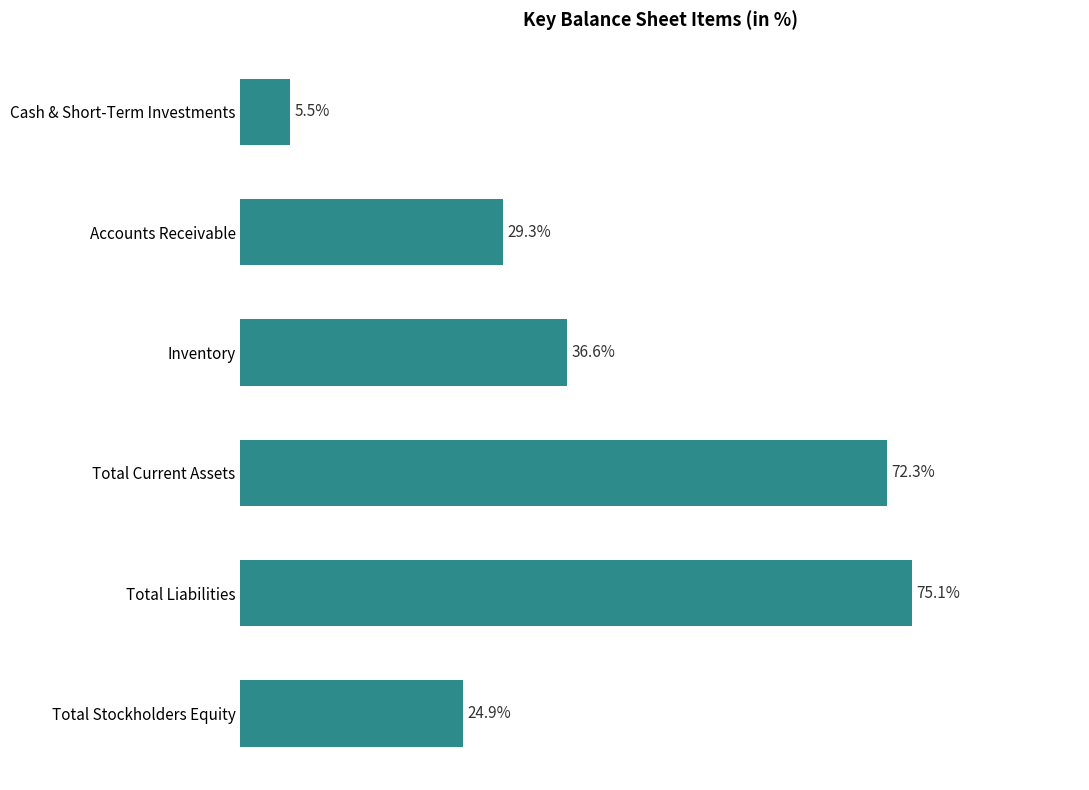

What is the label of the 3rd bar from the top?

Inventory